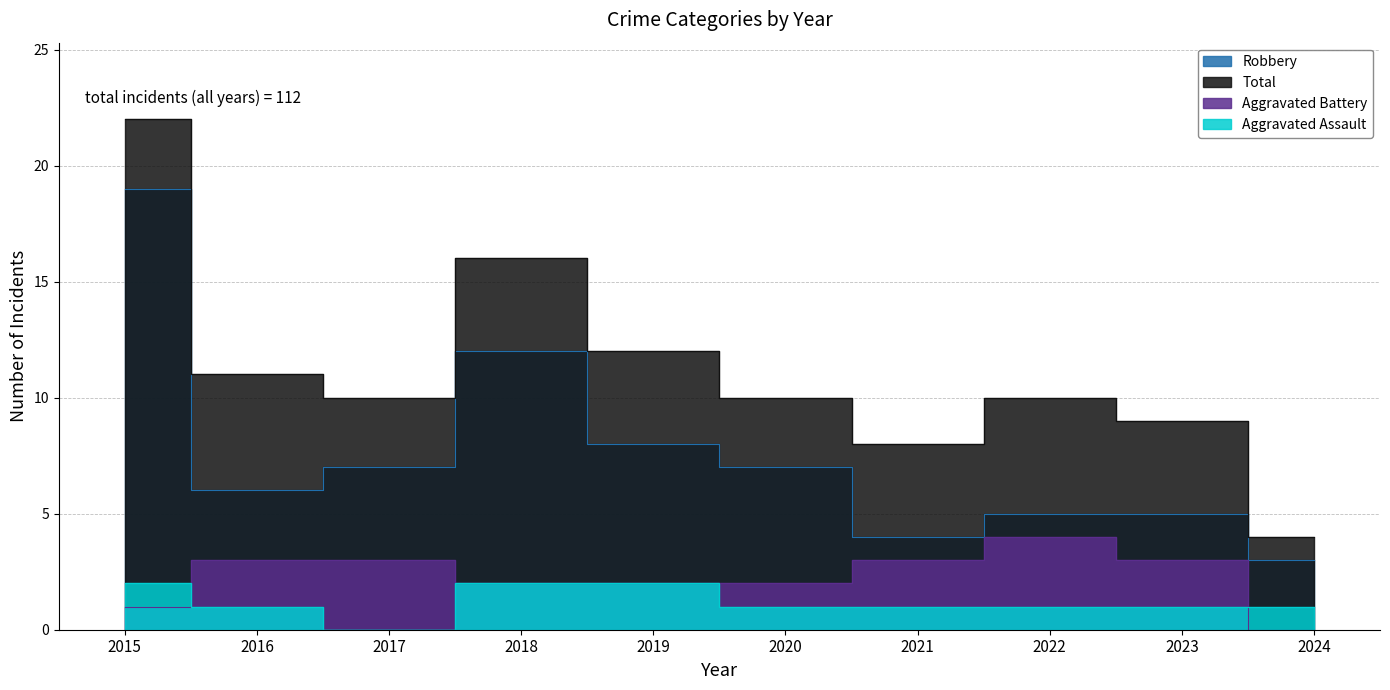

Which series changed the most between 2015 and 2020?

Robbery